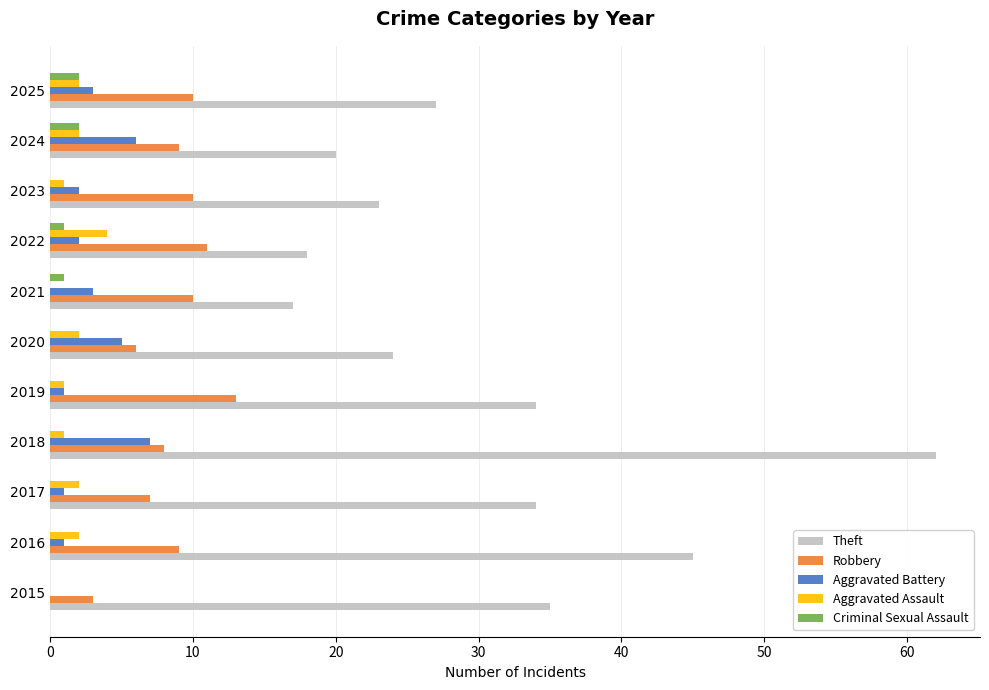

The Robbery series shows 9 at 2024. True or false?

True